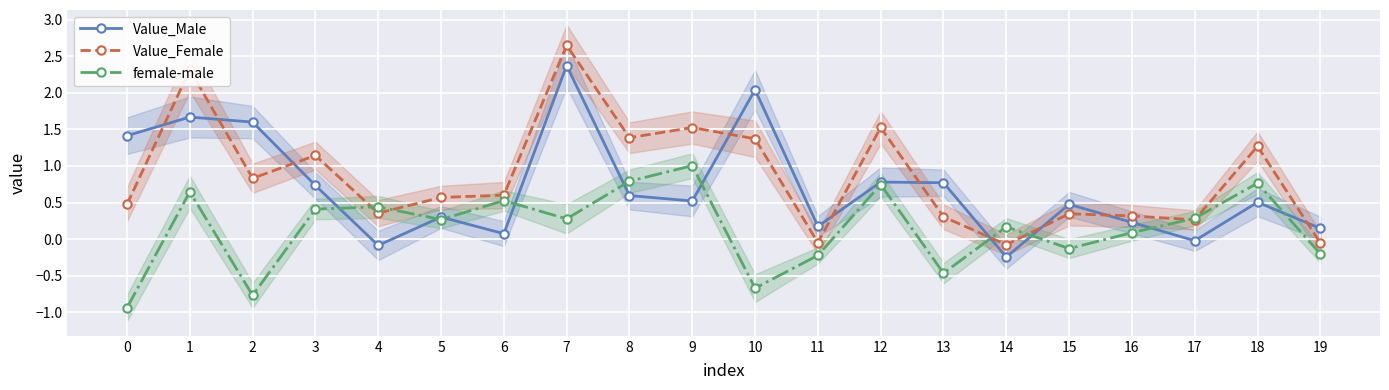

How many categories are shown in the chart?

20